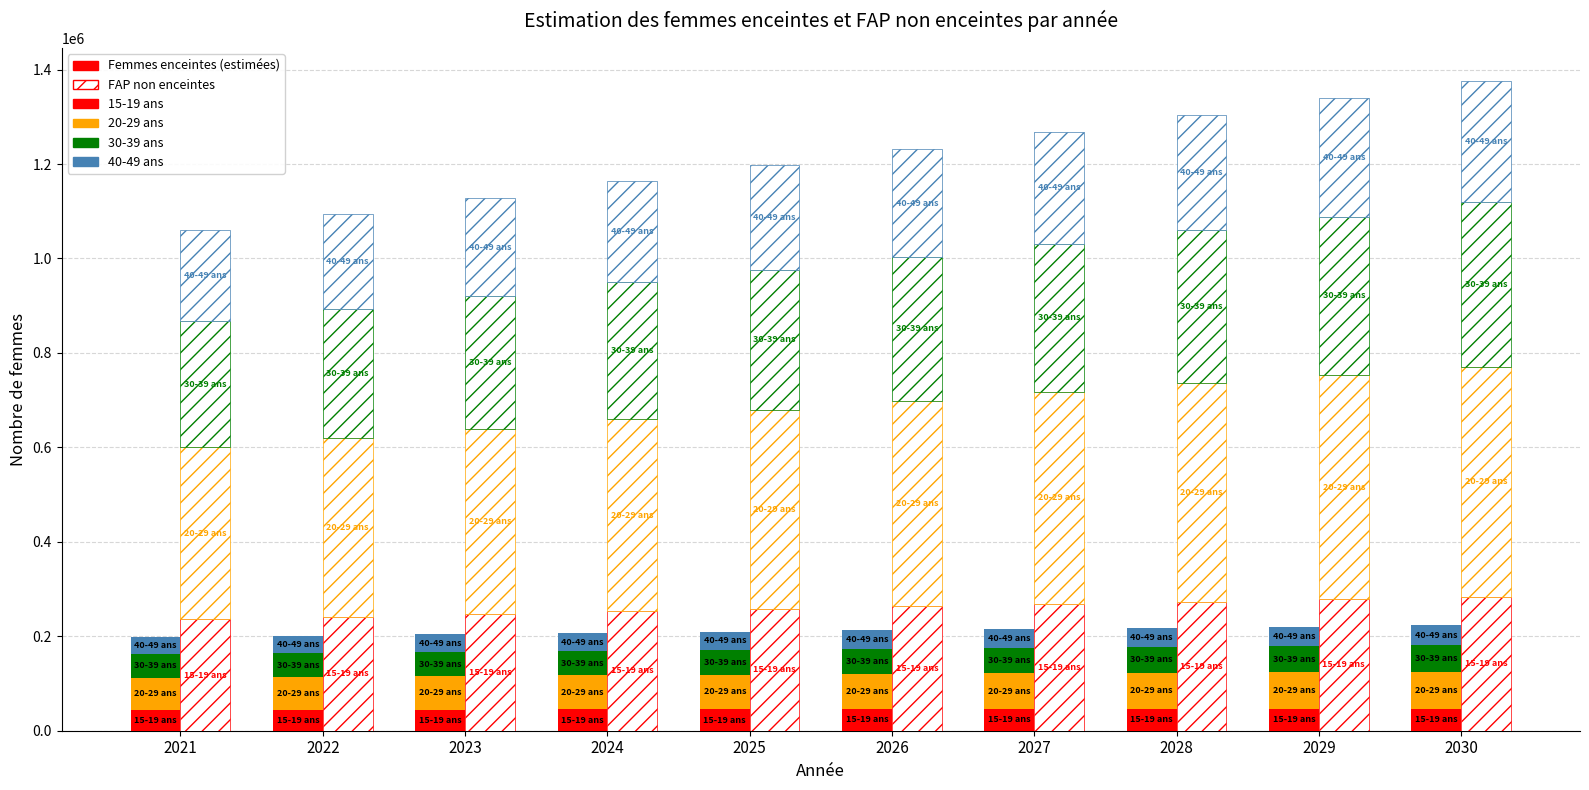

At 2027, list the series in order from smallest to largest.

40-49 ans, 15-19 ans, 30-39 ans, 20-29 ans